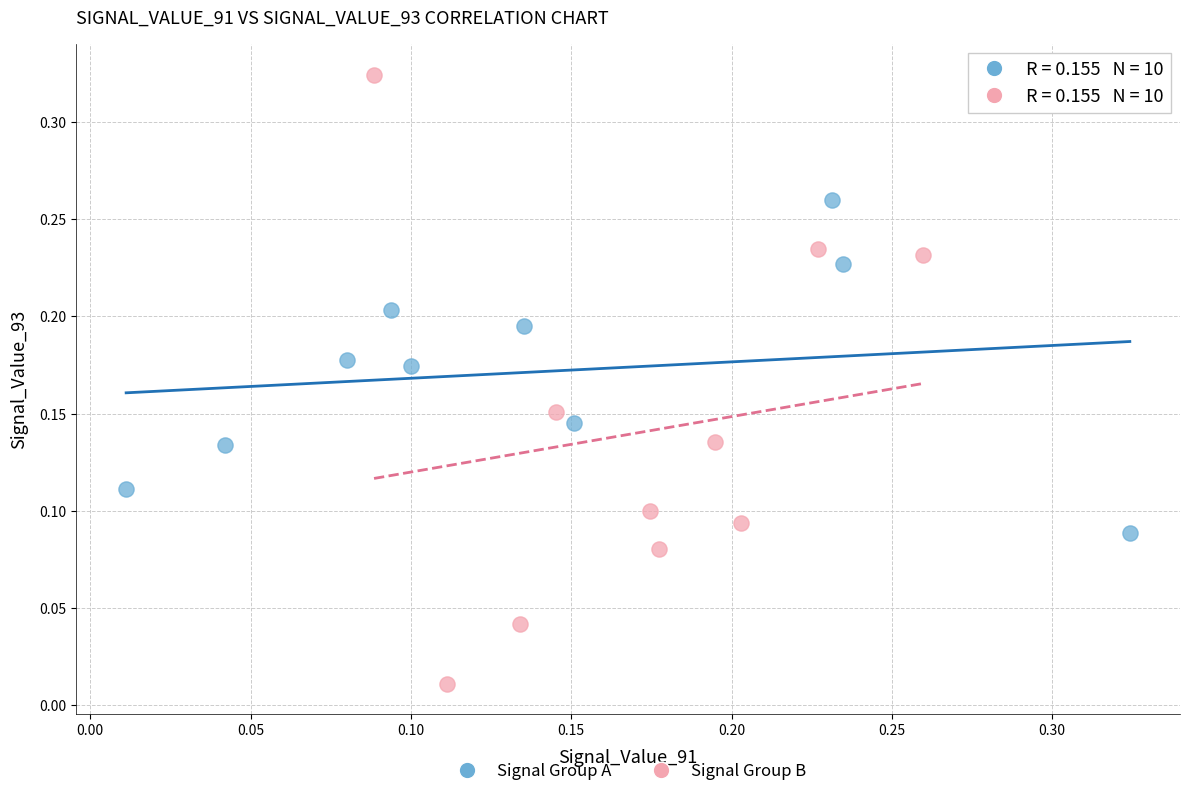

Which series has the largest Y range (max minus min)?

Signal Group B